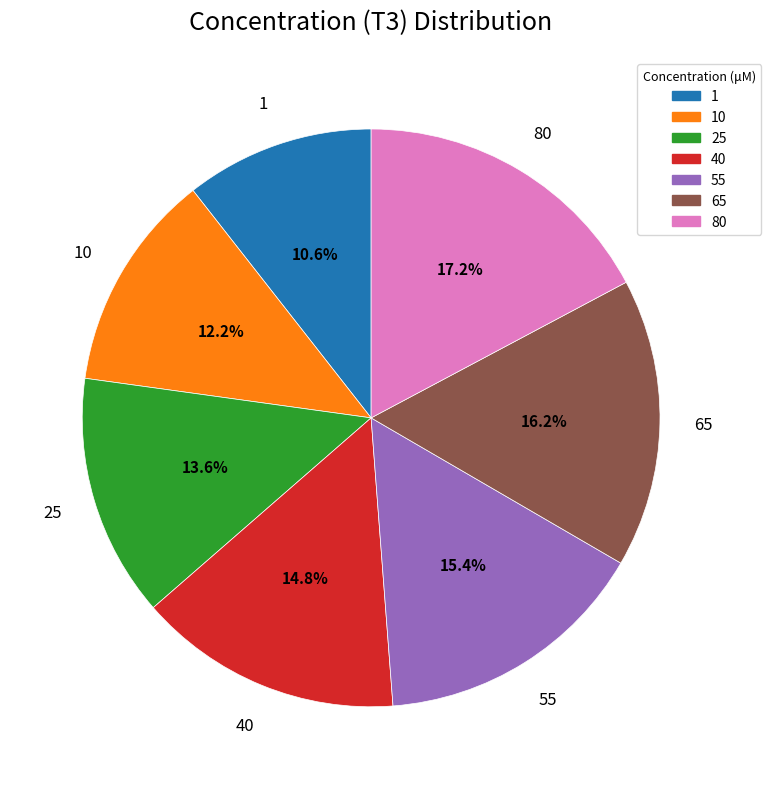

To the nearest percent, what is the difference between the largest and smallest slice percentages?

7%